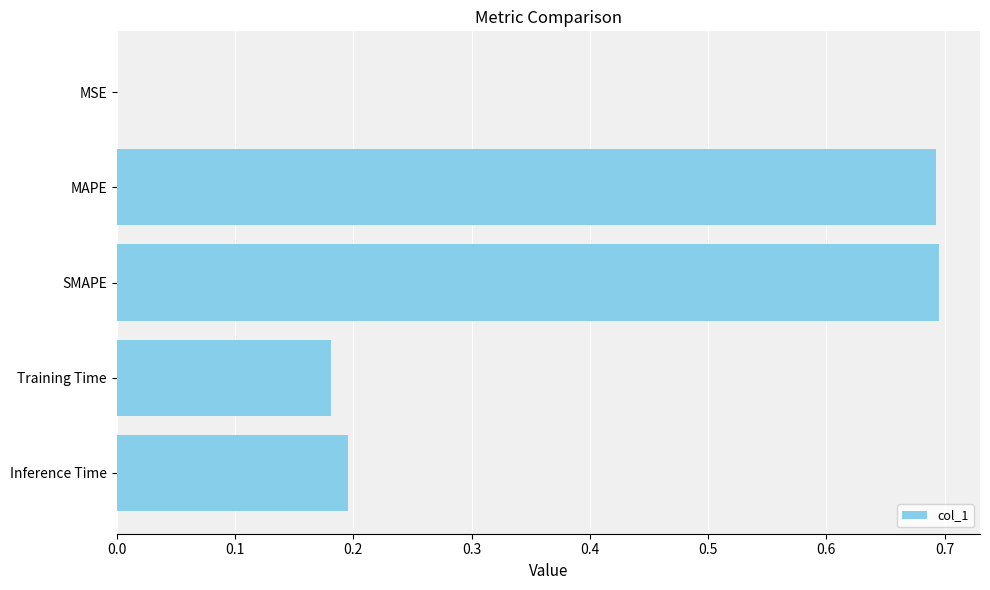

What is the average value?

0.4